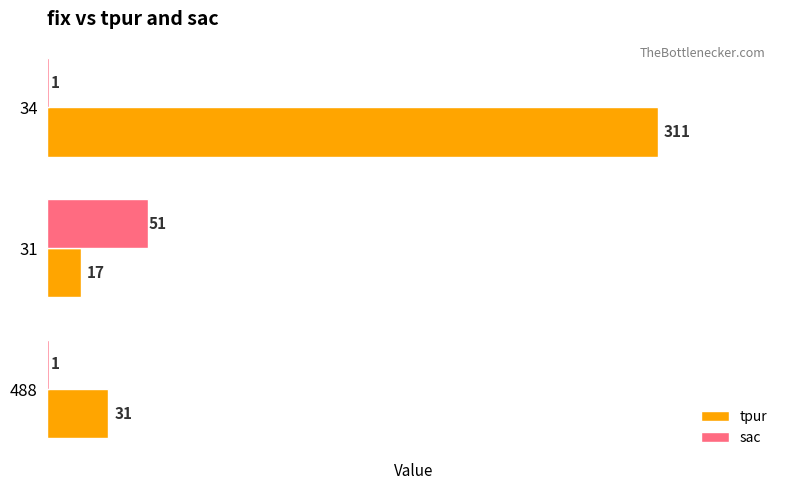

What is the sum of the sac values at 34 and 31?

52